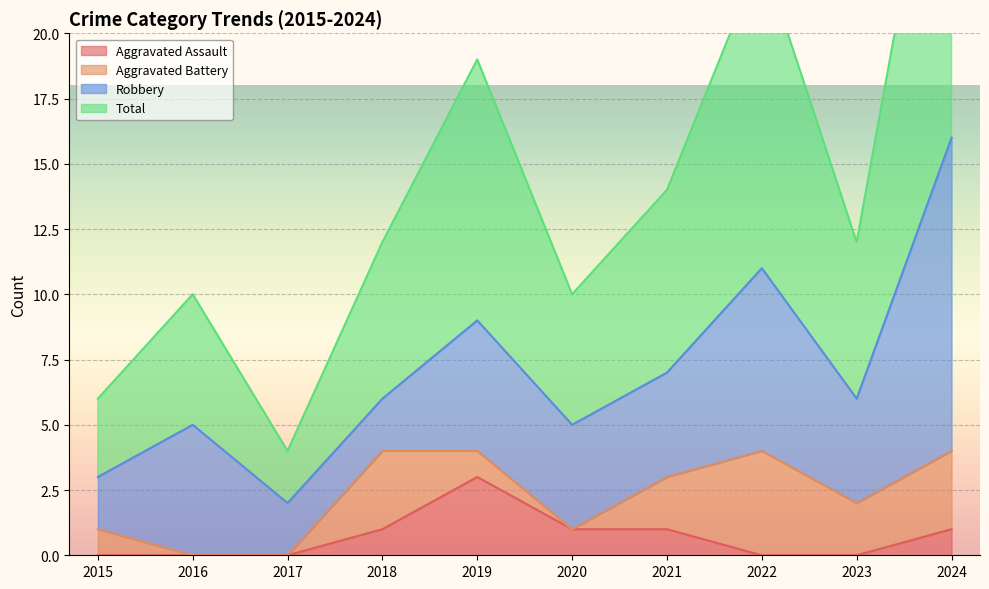

Which series has the largest range (max minus min)?

Total